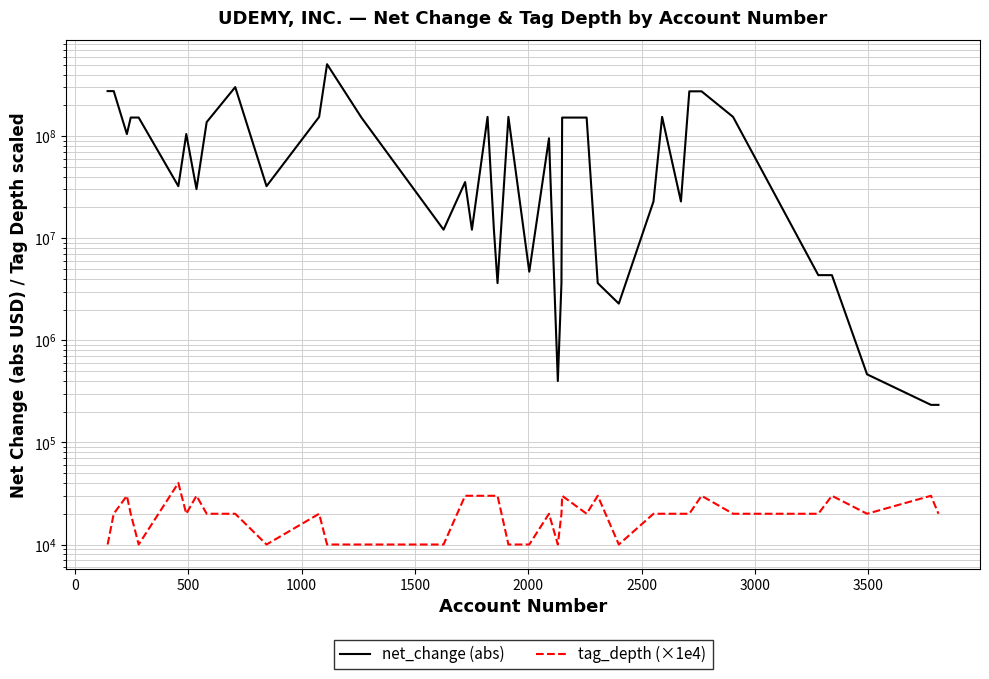

At how many categories does at least one series exceed 352204093?

1